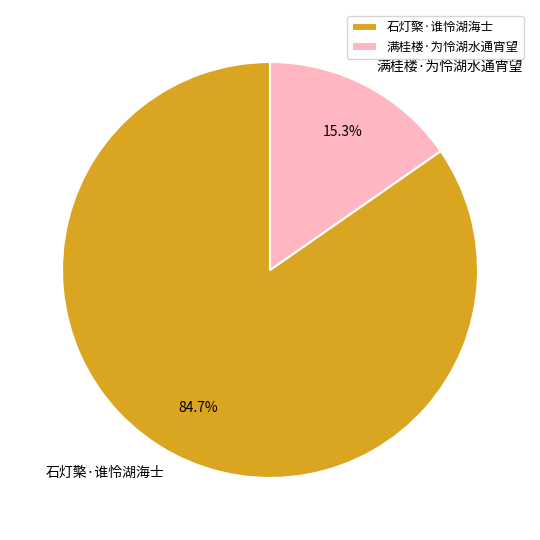

Rank the categories by value from lowest to highest.

满桂楼·为怜湖水通宵望, 石灯檠·谁怜湖海士